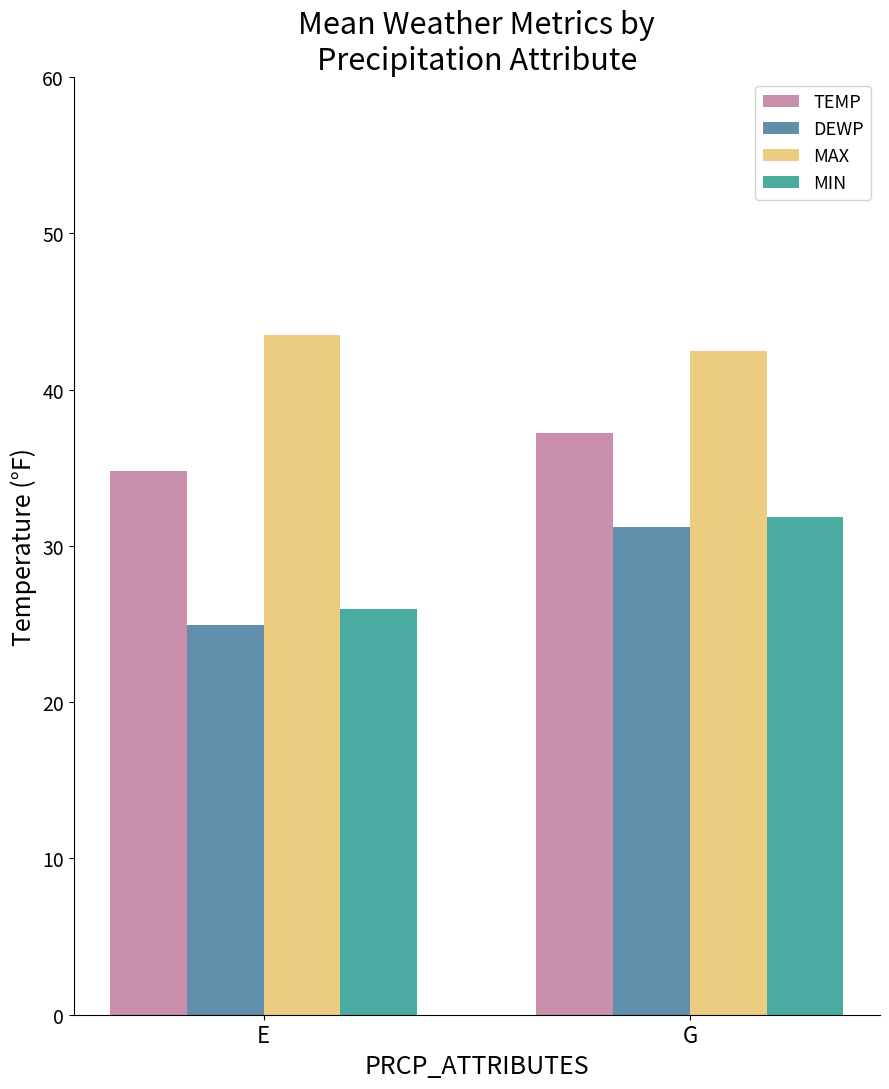

At which label does MAX reach its minimum?

G